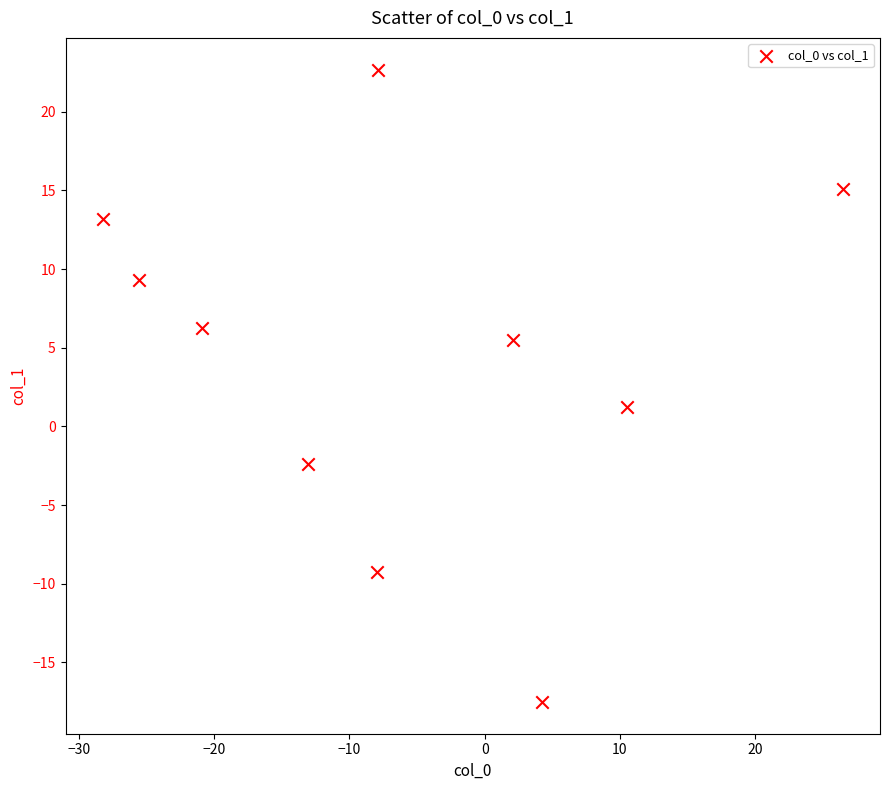

What is the range of X values (max minus min)?

54.7